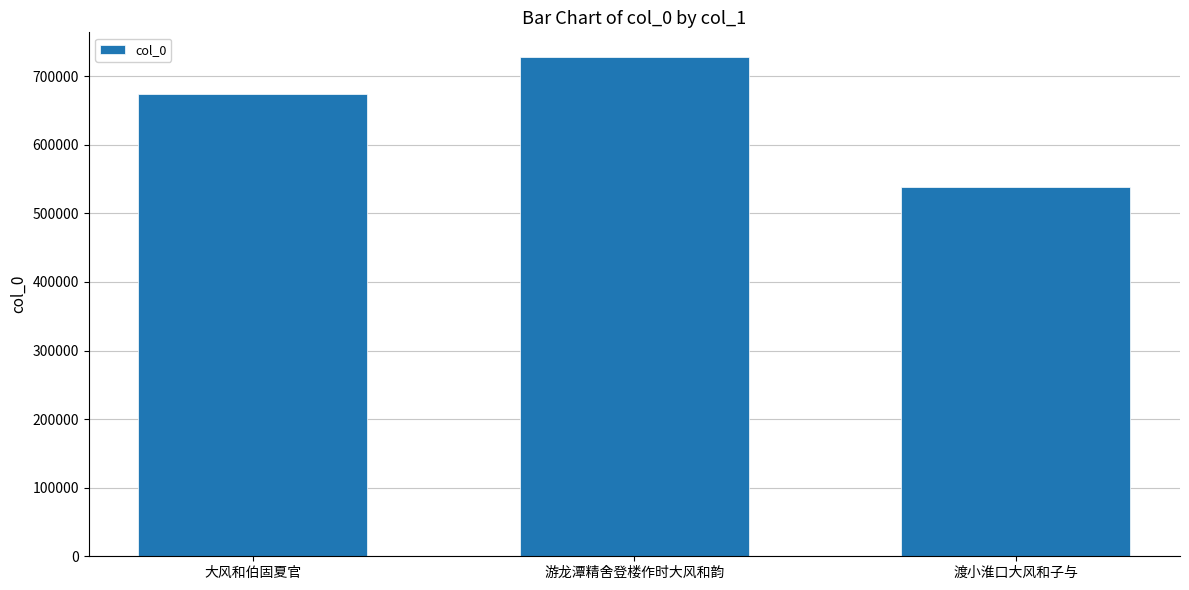

What is the approximate value at 游龙潭精舍登楼作时大风和韵, to the nearest 50?

727650